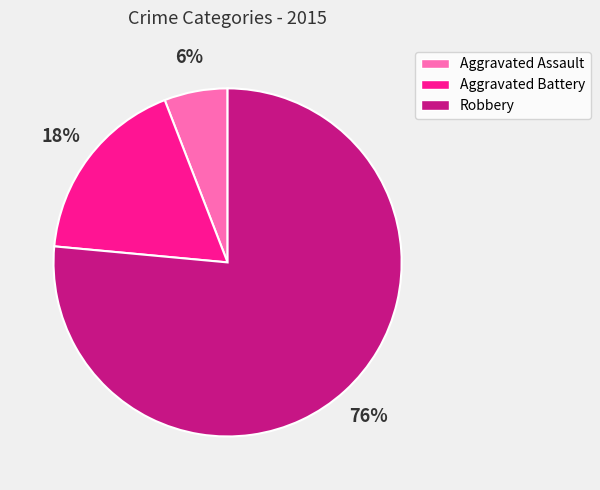

Which has a higher value, Robbery or Aggravated Battery?

Robbery